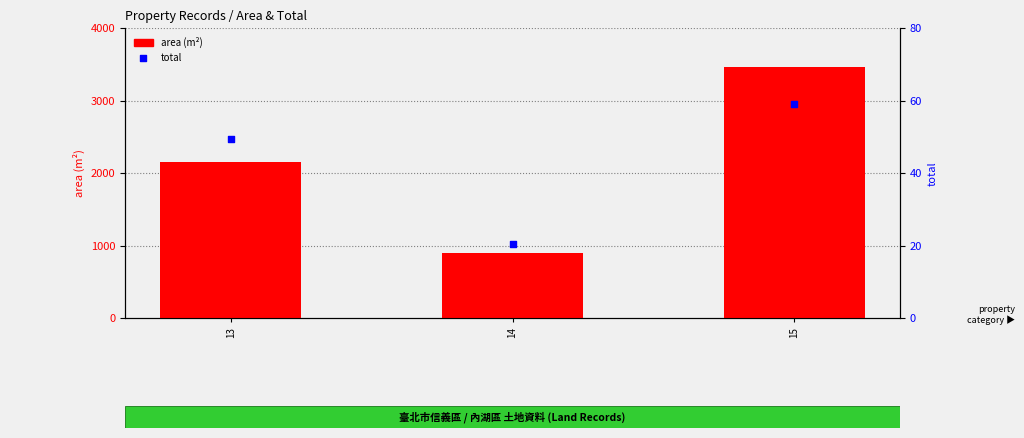

What are all the series names shown in the legend?

area (m²), total